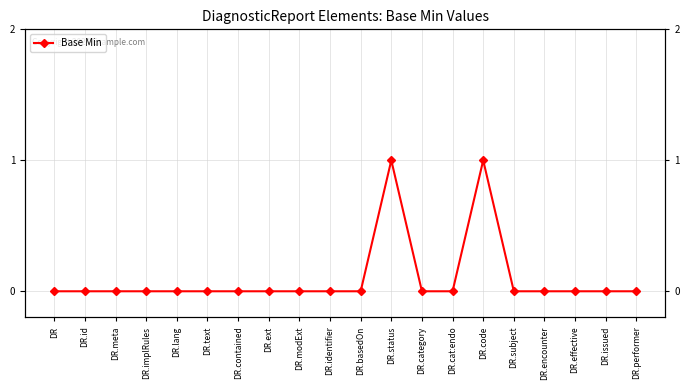

The chart shows a value of 0 at DR.cat:endo. True or false?

True